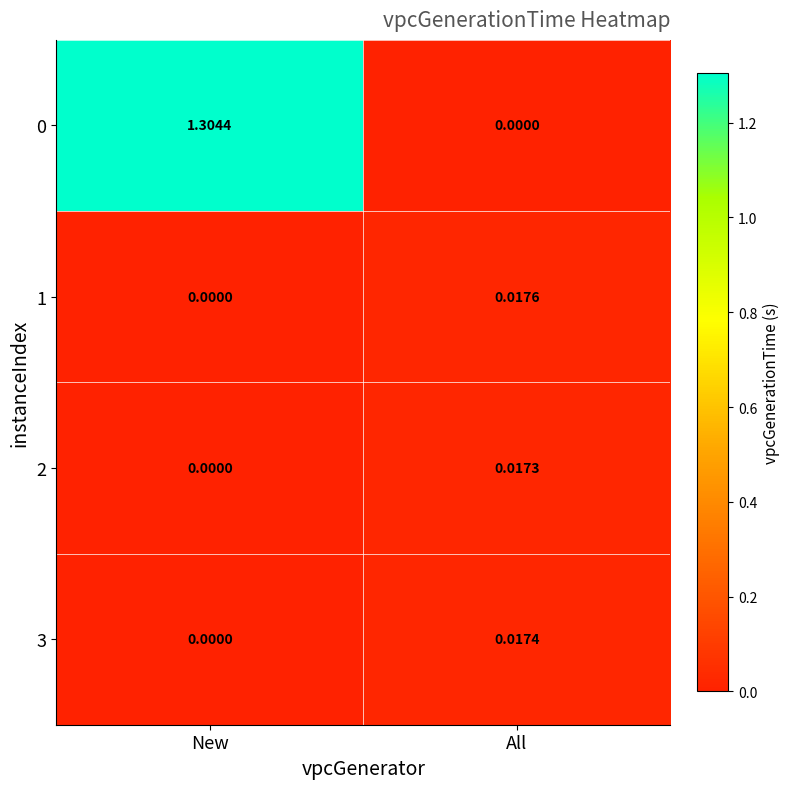

Is the value of 3 at New greater than the value of 1 at All?

No